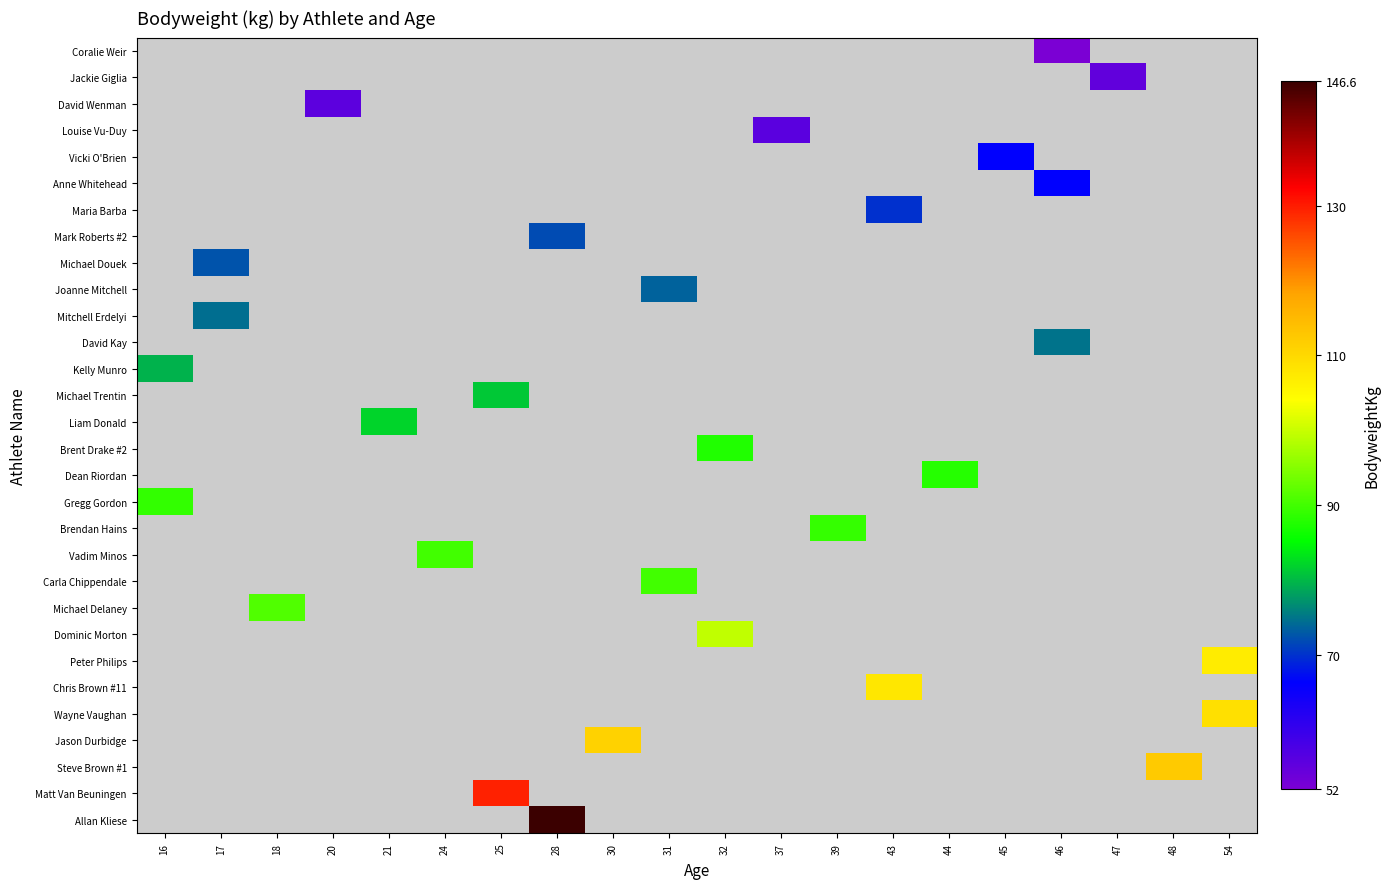

How many series are shown in this chart?

30